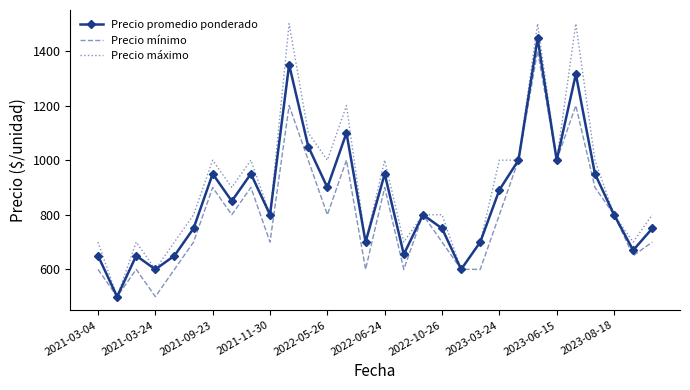

Which series has the widest spread of values?

Precio máximo